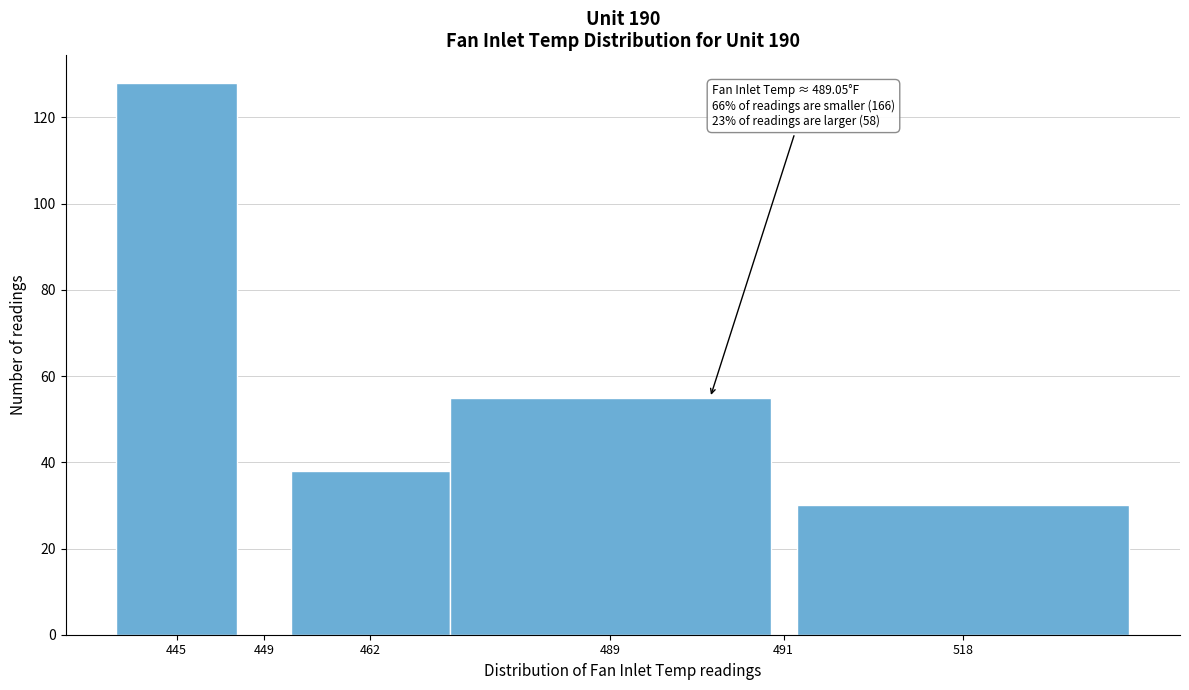

Reading left to right, transcribe all the data shown in this chart.

445=128	449=0	462=38	489=55	491=0	518=30